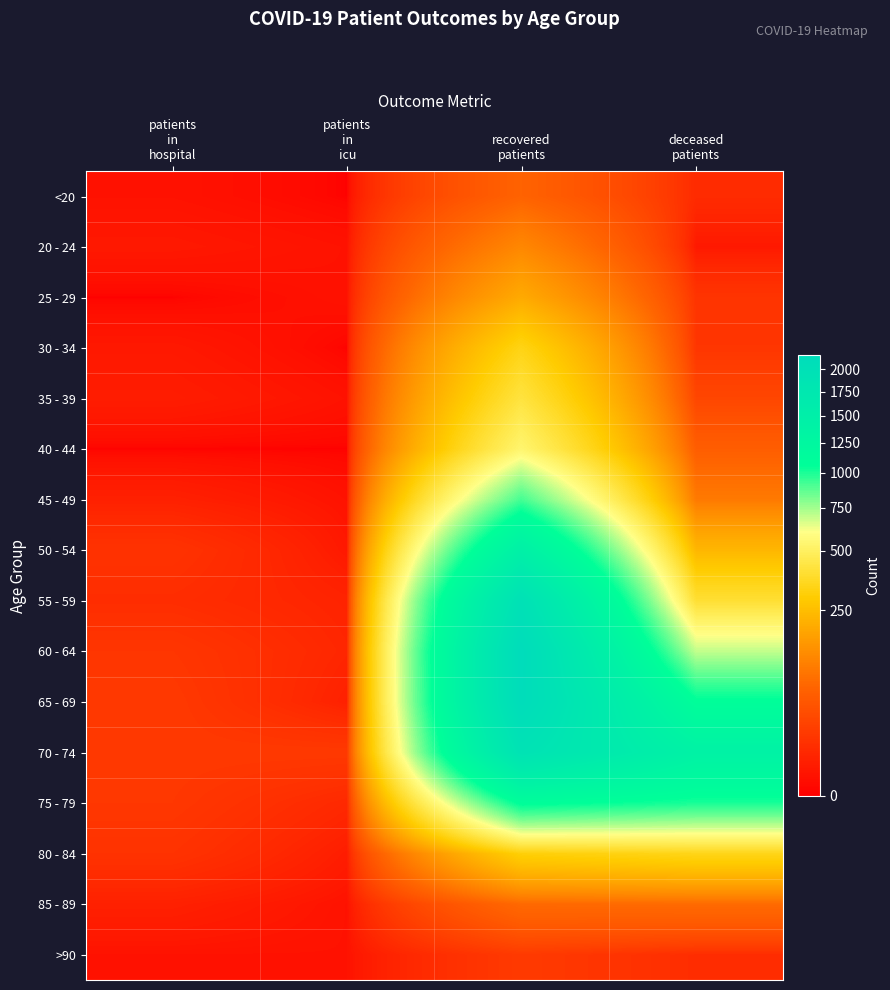

Reading right to left, extract all data points from this chart.

<20: deceased
patients=8	recovered
patients=63	patients
in
icu=0	patients
in
hospital=1
20 - 24: deceased
patients=2	recovered
patients=122	patients
in
icu=1	patients
in
hospital=2
25 - 29: deceased
patients=13	recovered
patients=198	patients
in
icu=1	patients
in
hospital=0
30 - 34: deceased
patients=14	recovered
patients=334	patients
in
icu=0	patients
in
hospital=2
35 - 39: deceased
patients=27	recovered
patients=423	patients
in
icu=1	patients
in
hospital=3
40 - 44: deceased
patients=55	recovered
patients=536	patients
in
icu=0	patients
in
hospital=0
45 - 49: deceased
patients=98	recovered
patients=919	patients
in
icu=1	patients
in
hospital=4
50 - 54: deceased
patients=232	recovered
patients=1457	patients
in
icu=2	patients
in
hospital=12
55 - 59: deceased
patients=397	recovered
patients=1977	patients
in
icu=5	patients
in
hospital=9
60 - 64: deceased
patients=696	recovered
patients=2169	patients
in
icu=6	patients
in
hospital=14
65 - 69: deceased
patients=1073	recovered
patients=2152	patients
in
icu=4	patients
in
hospital=16
70 - 74: deceased
patients=1398	recovered
patients=1923	patients
in
icu=16	patients
in
hospital=16
75 - 79: deceased
patients=1006	recovered
patients=1083	patients
in
icu=7	patients
in
hospital=15
80 - 84: deceased
patients=342	recovered
patients=313	patients
in
icu=3	patients
in
hospital=12
85 - 89: deceased
patients=75	recovered
patients=73	patients
in
icu=1	patients
in
hospital=4
>90: deceased
patients=9	recovered
patients=17	patients
in
icu=1	patients
in
hospital=1